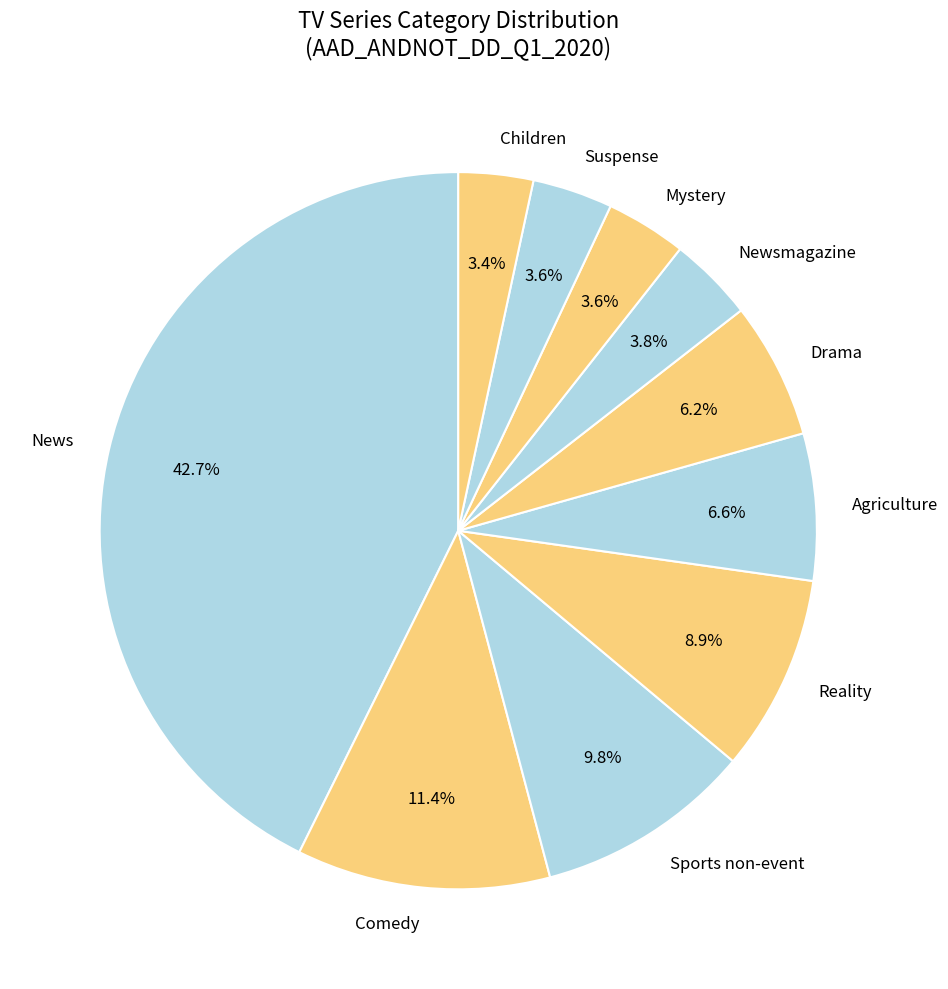

What is the largest slice in the pie chart?

News